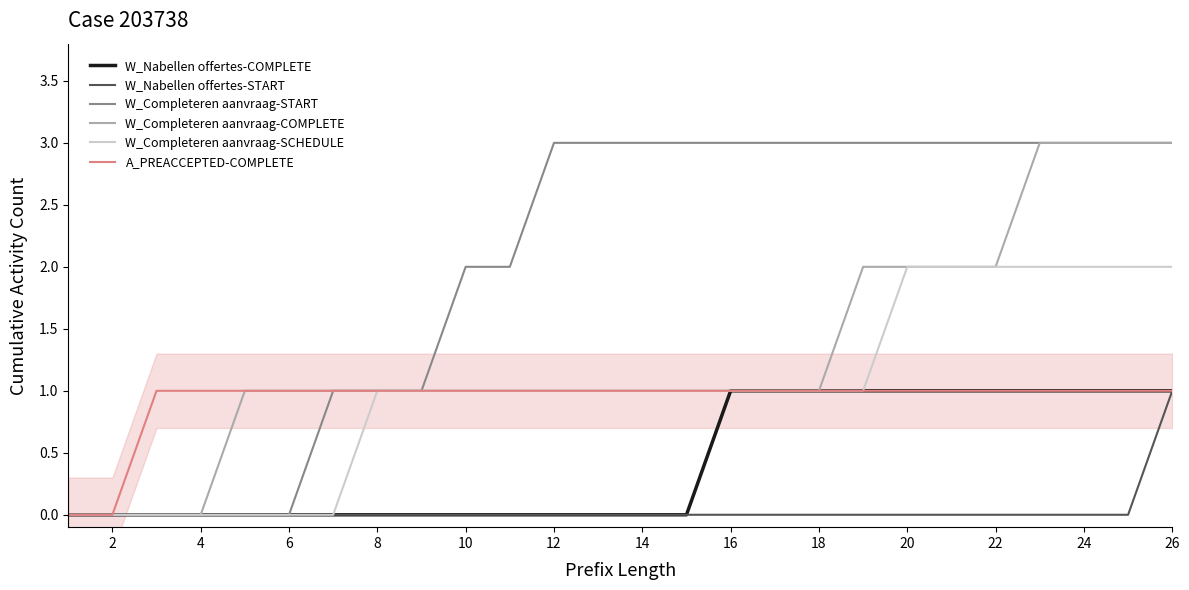

What is the maximum value for A_PREACCEPTED-COMPLETE?

1